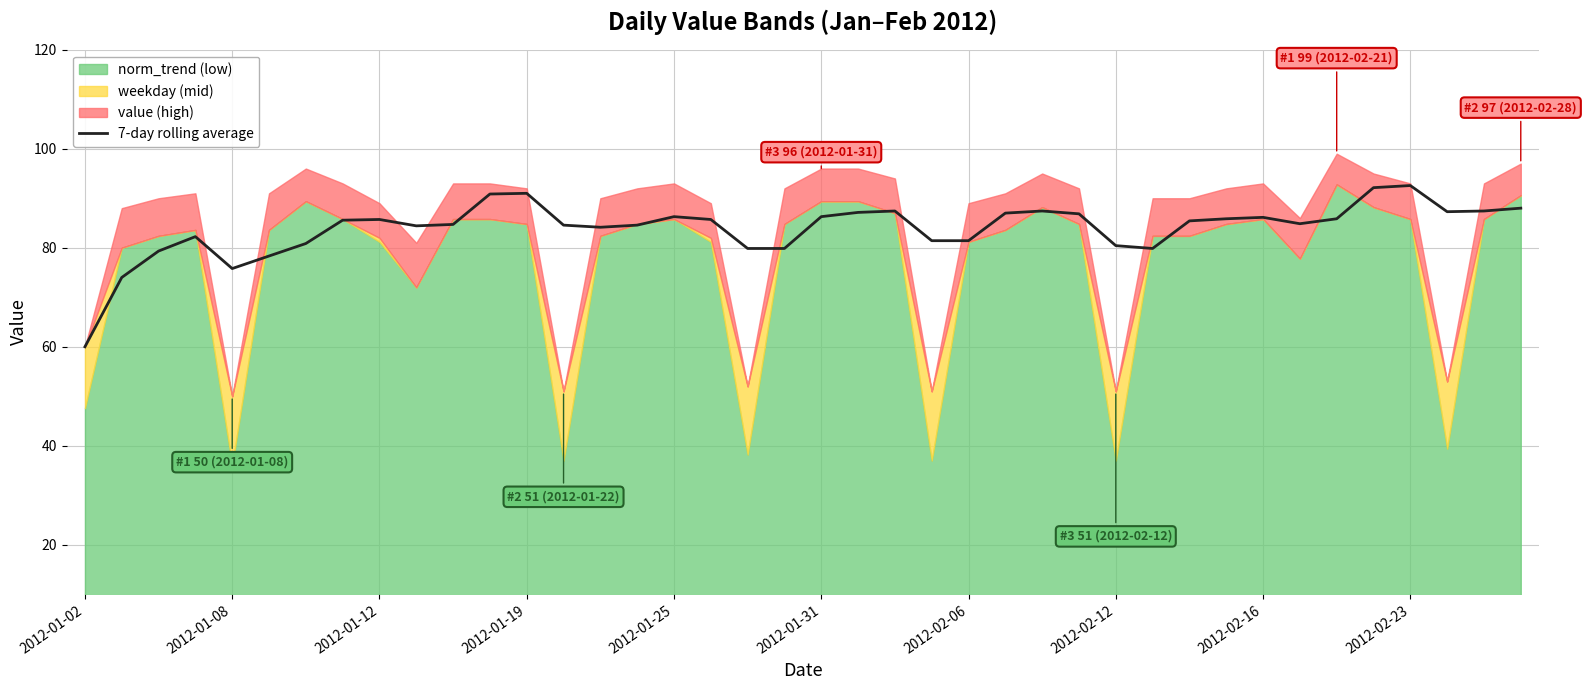

Approximately how many times larger is the value at 31 compared to 39?

1.0